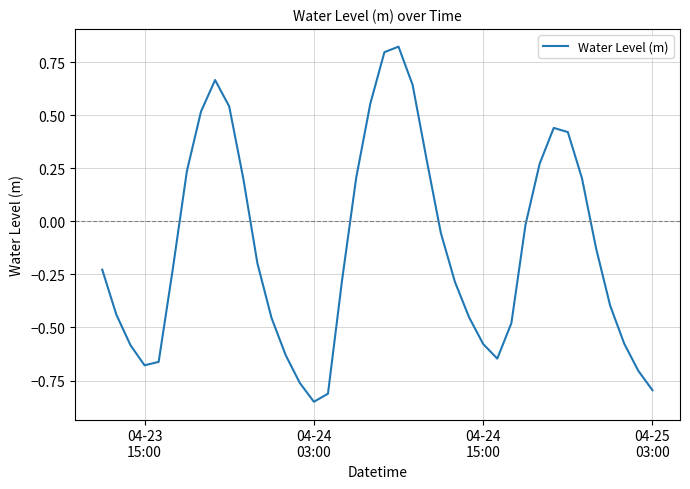

How many lines are shown in the chart?

1